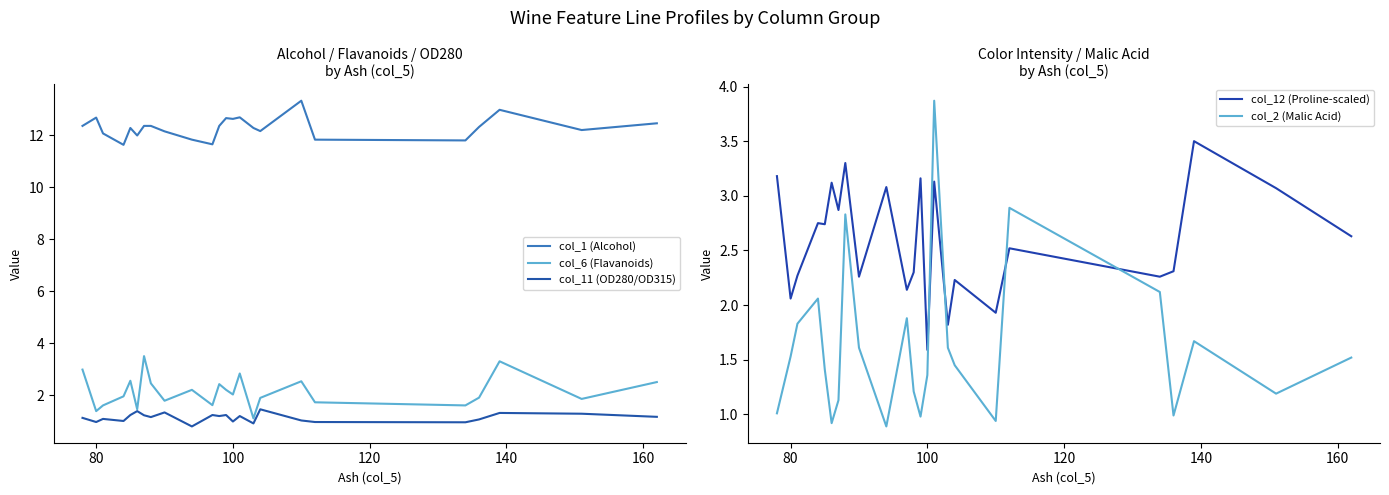

How many interior local peaks does the col_6 (Flavanoids) series have?

7